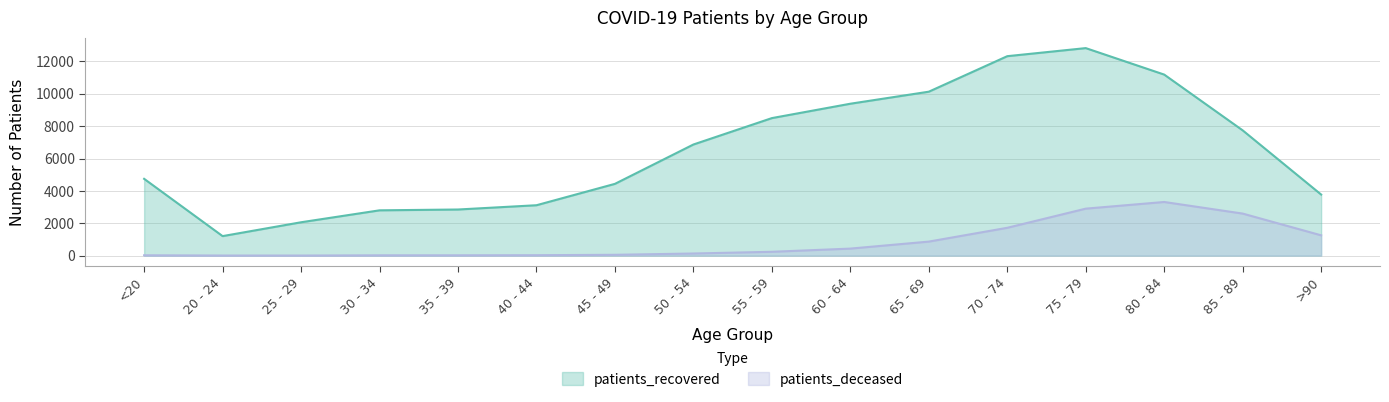

How many categories are shown in the chart?

16